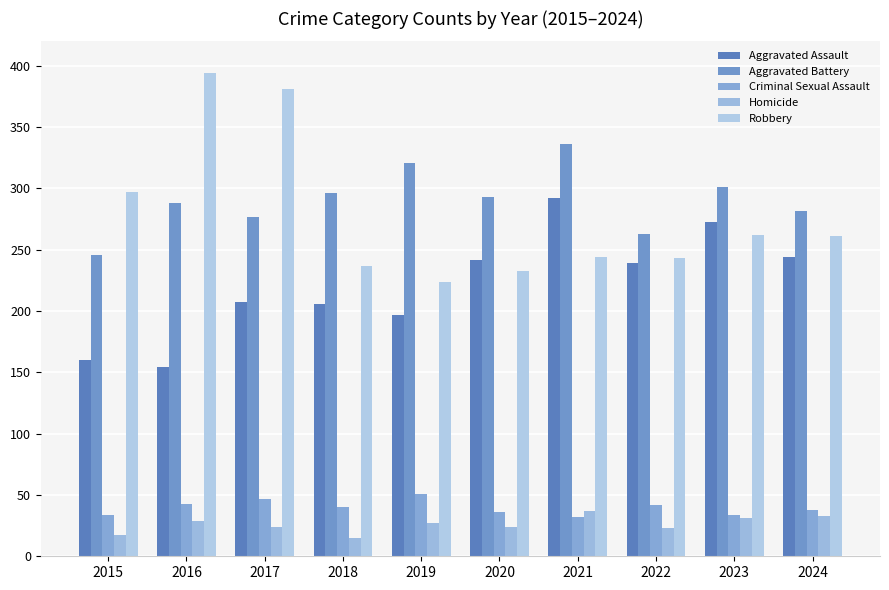

What is the value of the Homicide bar at the 9th from the left?

31